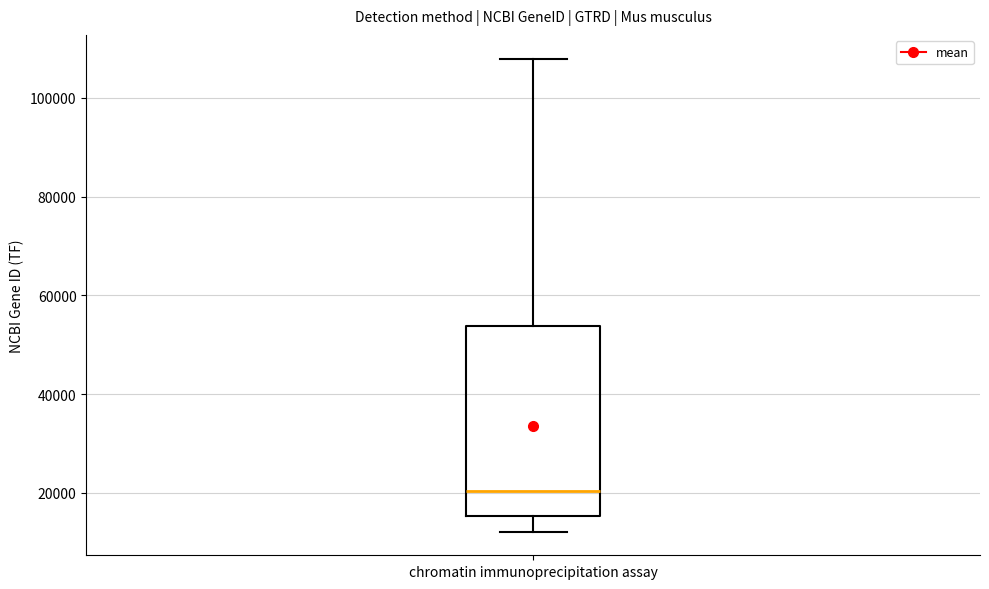

Read this box plot against the y-axis: the position of the median line, the range covered by the box, and the ends of both whiskers. The values are not printed on the chart, so give them approximately, as read against the axis.

median 20000, box 16000 to 54000, whiskers 12000 to 108000